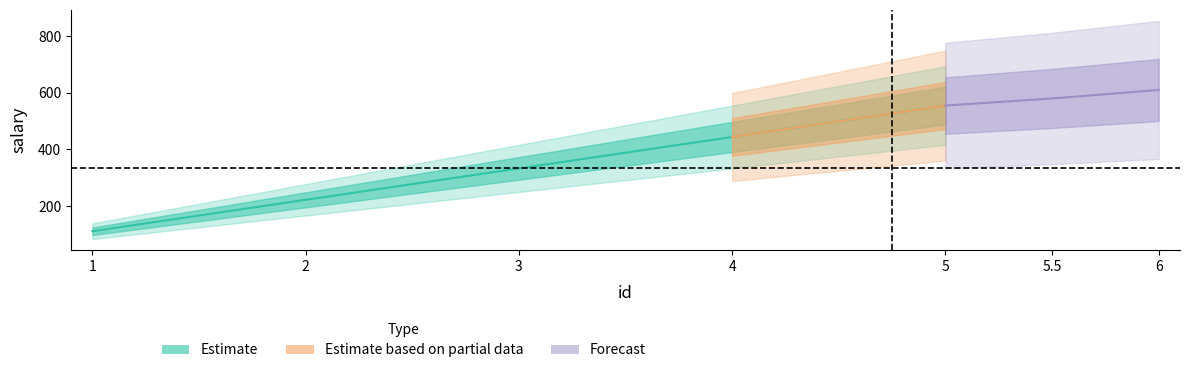

True or false: the data shows 82 at 3.

False